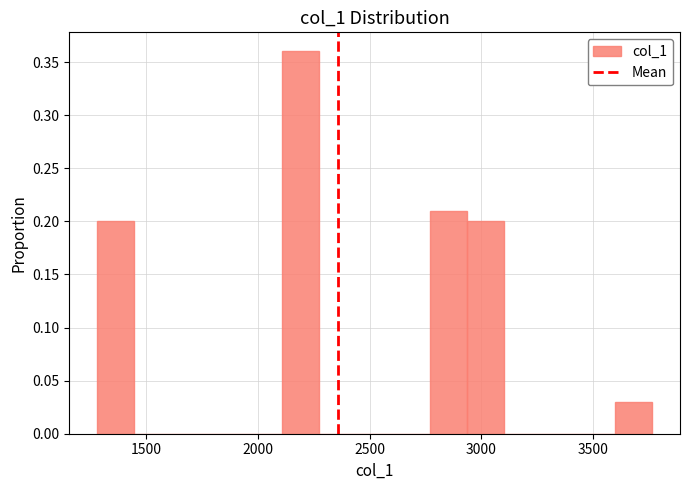

Around what value on the x-axis is the tallest bar? Give the approximate position of its centre, as read against the axis.

2200